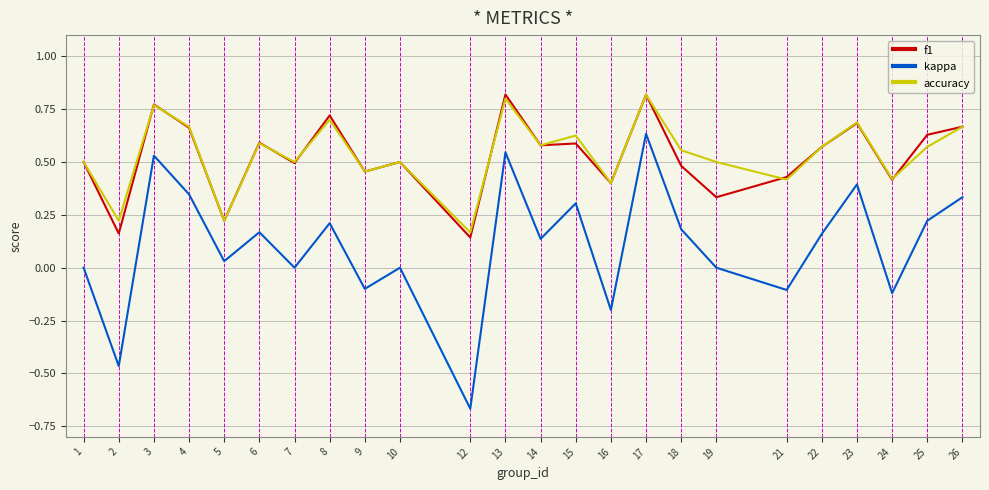

How many categories are shown in the chart?

24